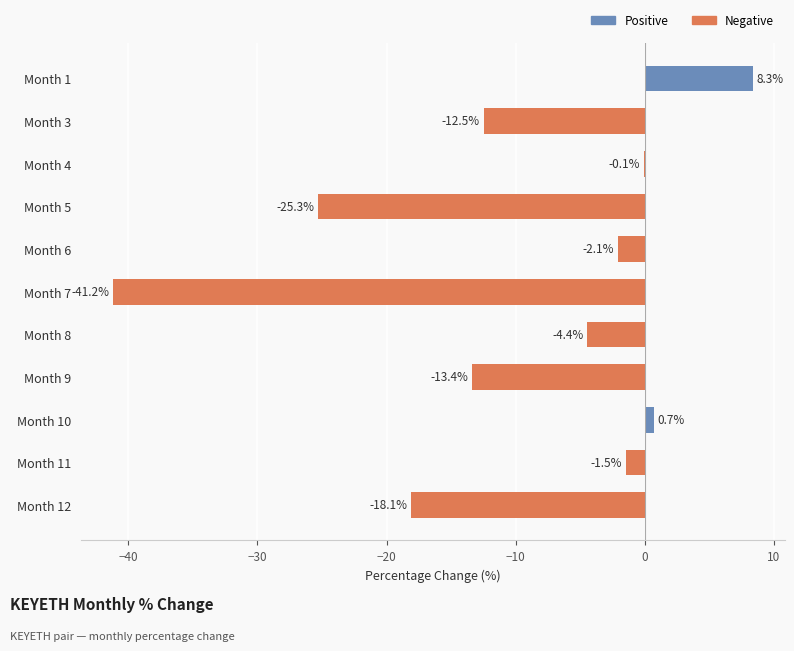

What is the change in value from Month 10 to Month 11?

-2.2